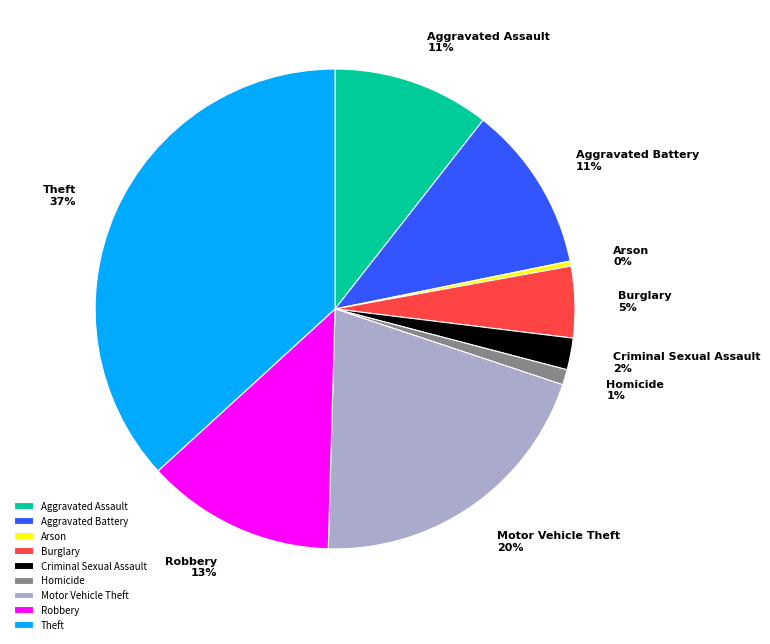

To the nearest percent, what is the average slice percentage?

11%